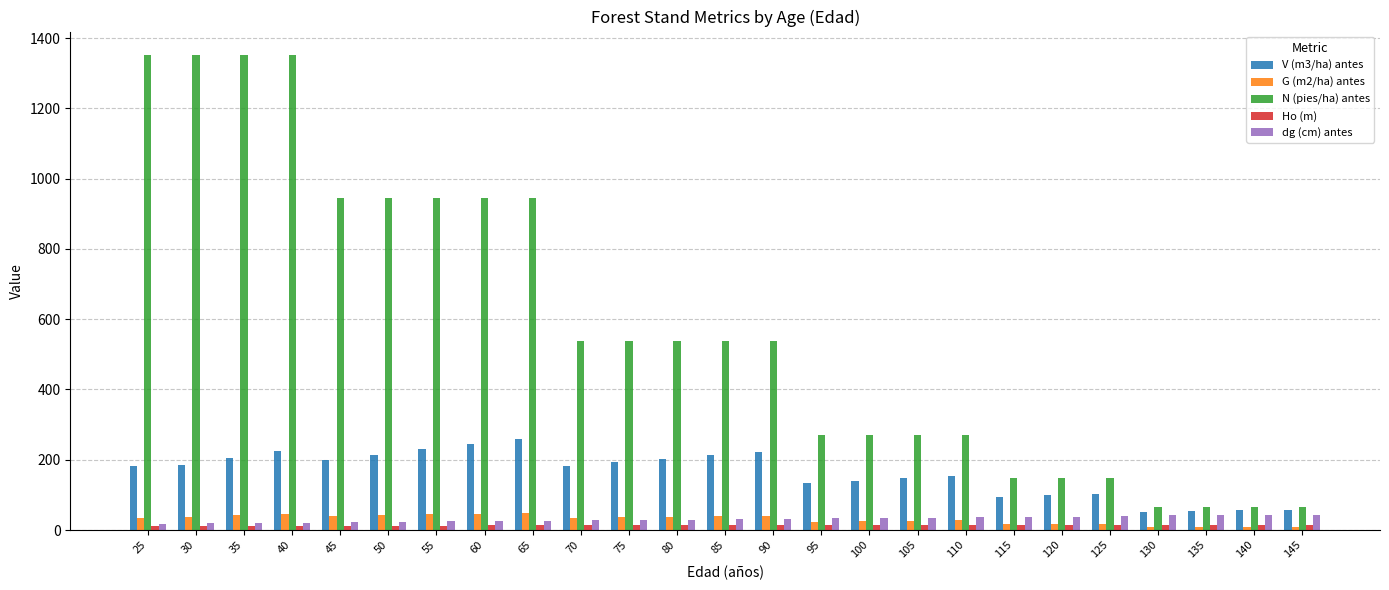

What is the total value across all series at 105?

491.0